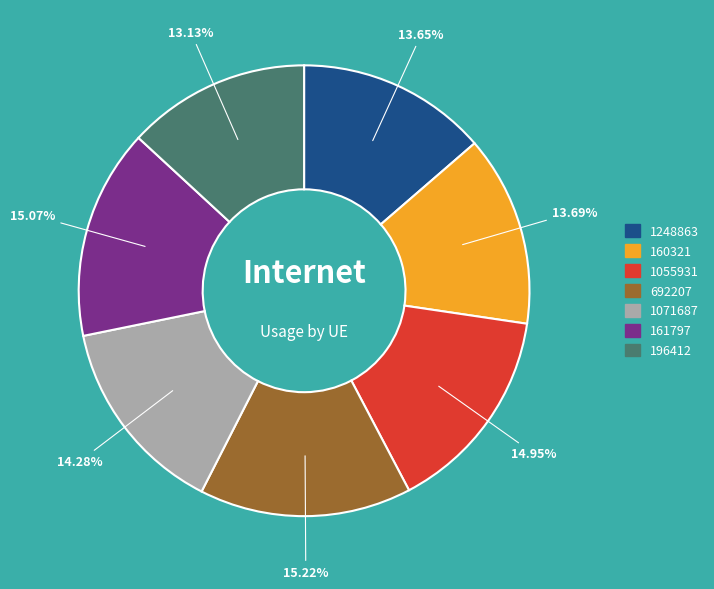

To the nearest percent, what is the difference between the largest and smallest slice percentages?

2%